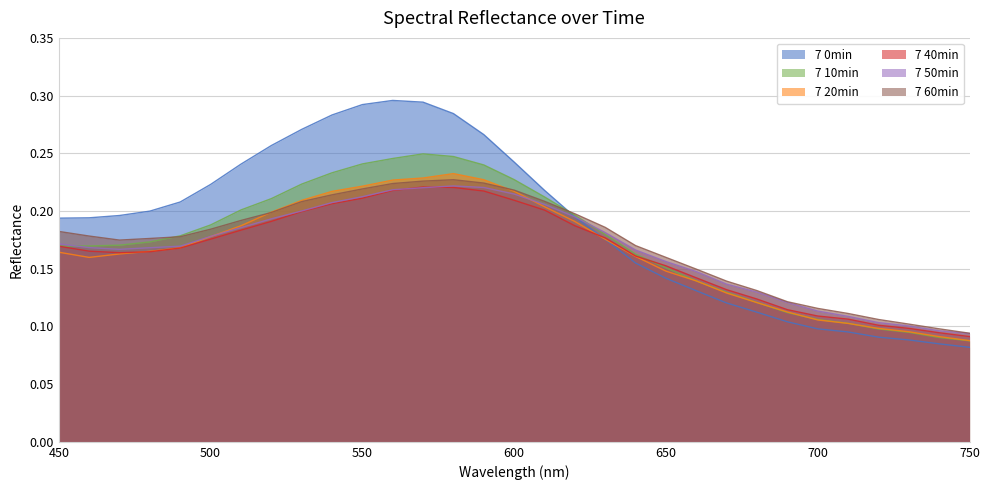

What is the value of the 7 40min point at the 1st from the left?

0.2